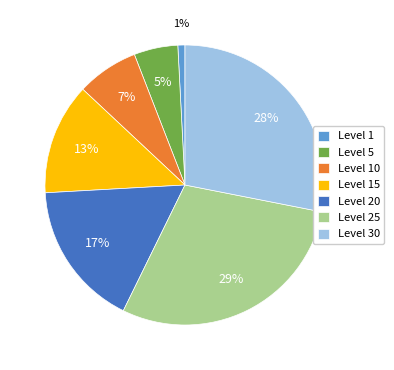

Rank the categories by value from highest to lowest.

Level 25, Level 30, Level 20, Level 15, Level 10, Level 5, Level 1